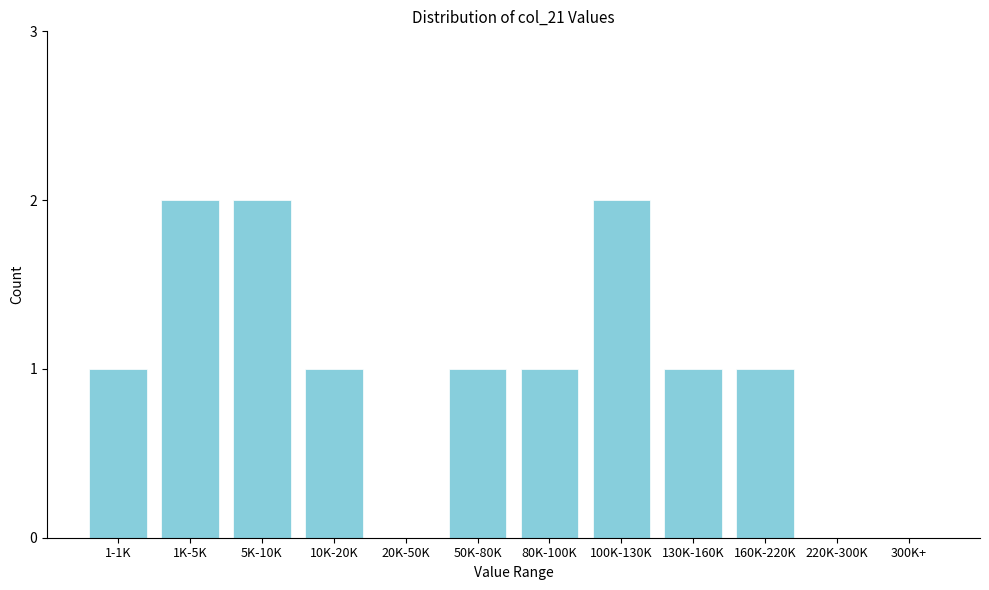

Reading right to left, extract all data points from this chart.

300K+=0	220K-300K=0	160K-220K=1	130K-160K=1	100K-130K=2	80K-100K=1	50K-80K=1	20K-50K=0	10K-20K=1	5K-10K=2	1K-5K=2	1-1K=1